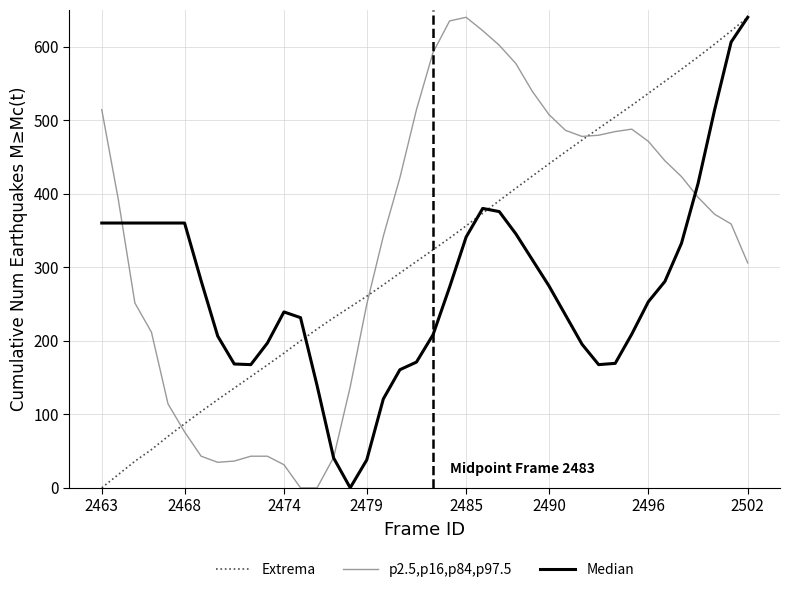

What are all the series names shown in the legend?

Extrema, p2.5,p16,p84,p97.5, Median